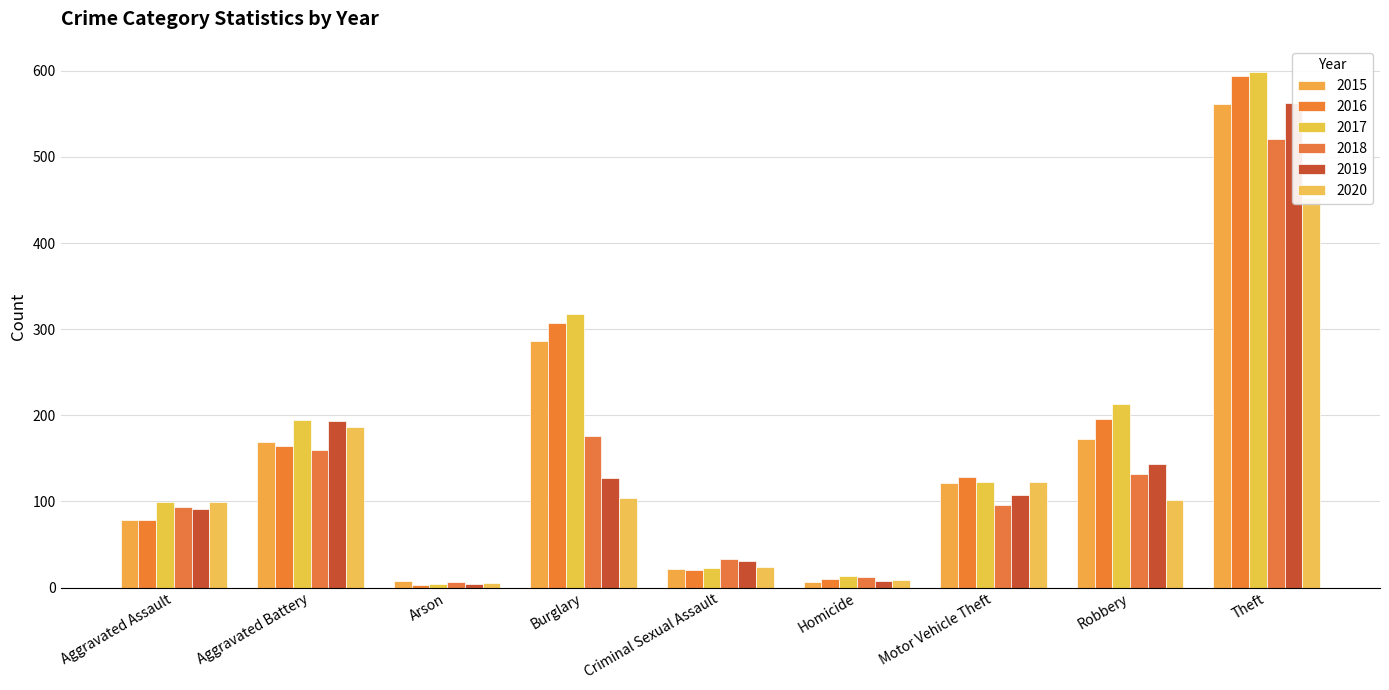

Rank the series at Burglary from highest to lowest value.

2017, 2016, 2015, 2018, 2019, 2020